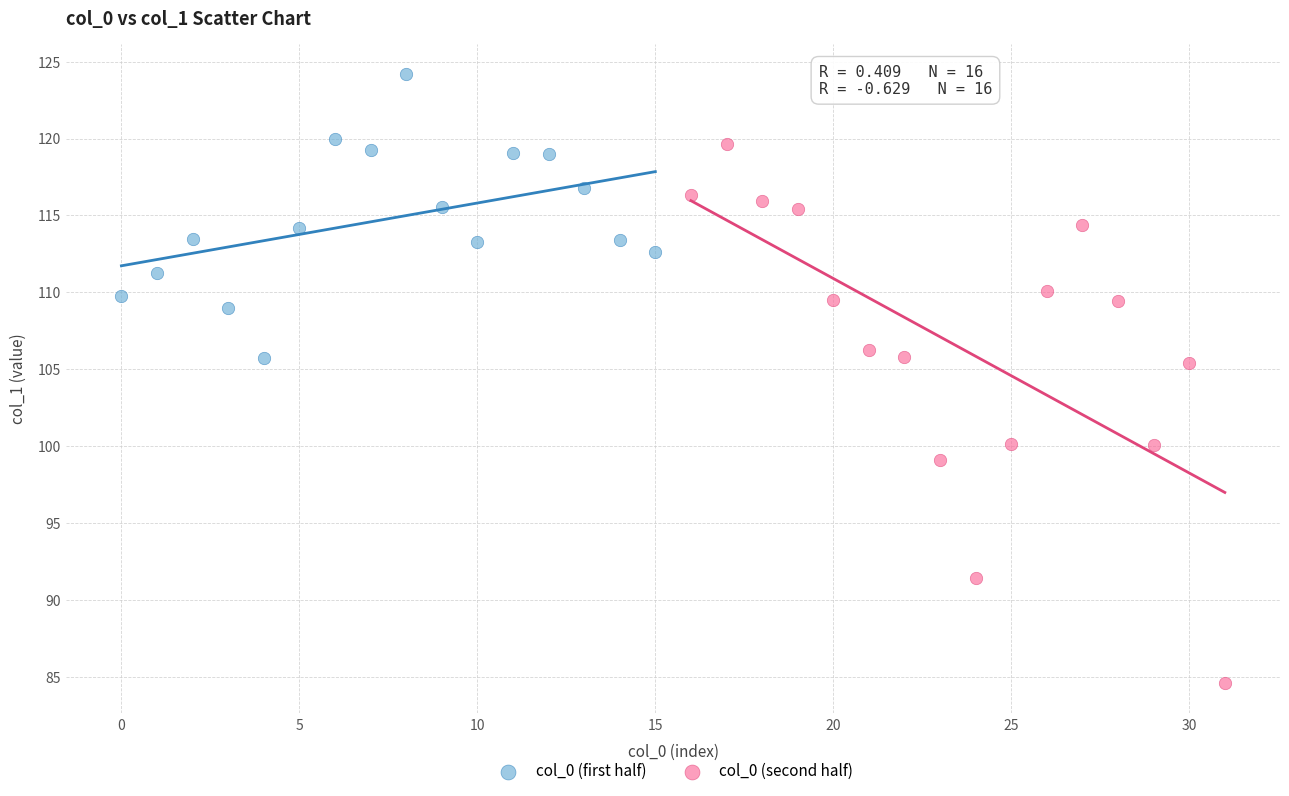

Which series reaches the minimum Y coordinate?

col_0 (second half)